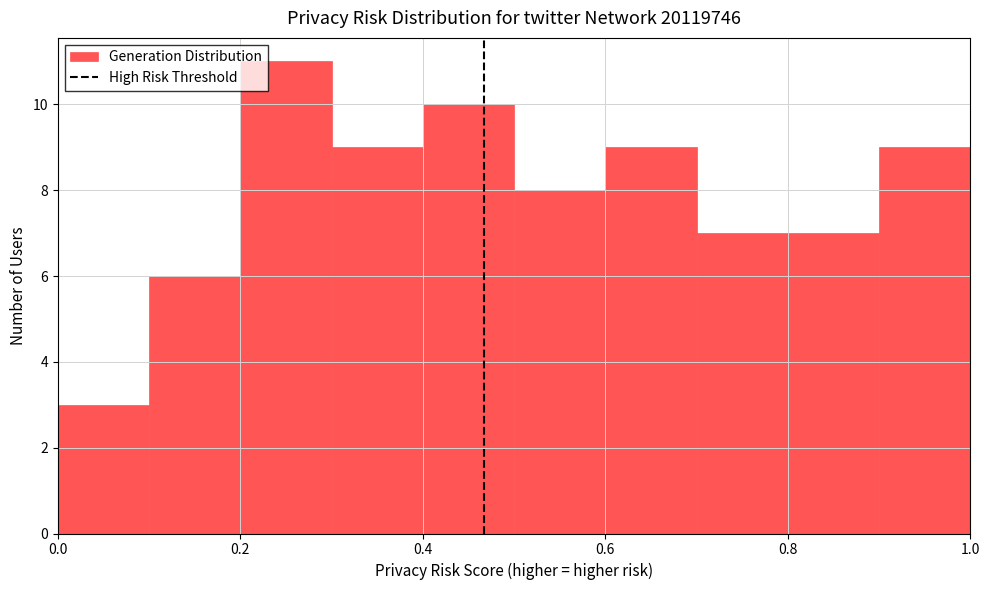

Reading left to right, list every bar in this chart as the range it spans on the x-axis followed by its height. The values are not printed on the chart, so give them approximately, as read against the axis.

0.0 to 0.1: 3
0.1 to 0.2: 6
0.2 to 0.3: 11
0.3 to 0.4: 9
0.4 to 0.5: 10
0.5 to 0.6: 8
0.6 to 0.7: 9
0.7 to 0.8: 7
0.8 to 0.9: 7
0.9 to 1.0: 9